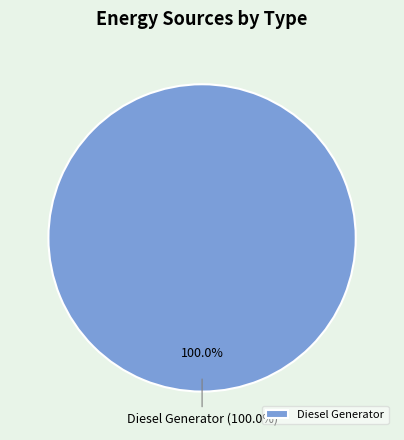

The Owned PV slice represents 0% of the pie. True or false?

True